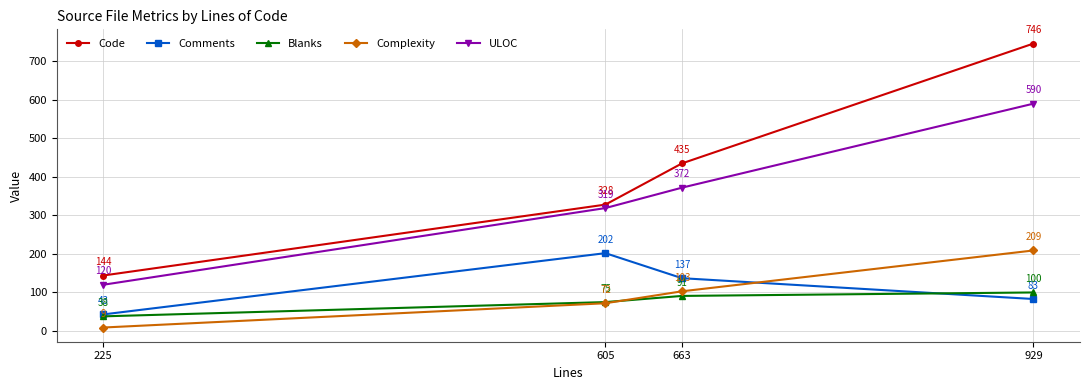

True or false: Code and Complexity cross at least once.

False